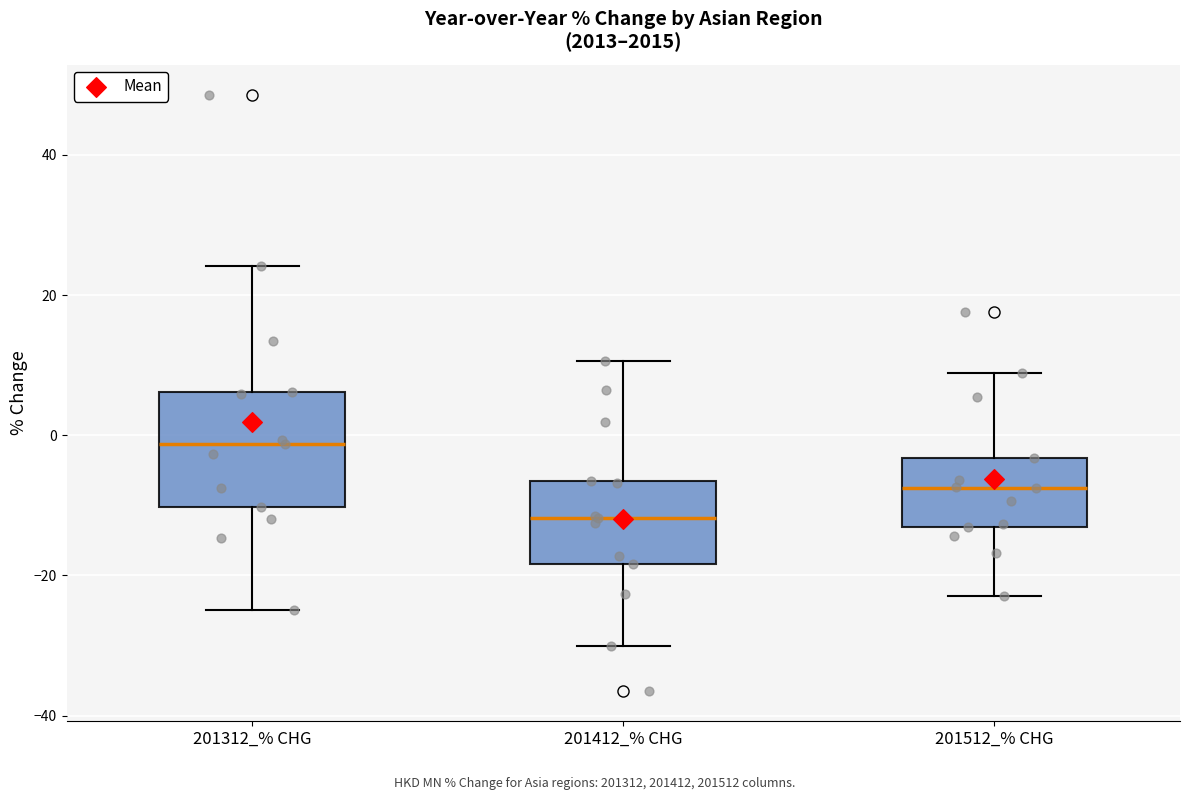

Reading left to right, transcribe this box plot: for each box, give where its median line is, the range the box spans, and where its two whiskers end, as read against the y-axis. The values are not printed on the chart, so give them approximately, as read against the axis.

201312_% CHG: median -2, box -10 to 6, whiskers -24 to 24
201412_% CHG: median -12, box -18 to -6, whiskers -30 to 10
201512_% CHG: median -8, box -14 to -4, whiskers -22 to 8